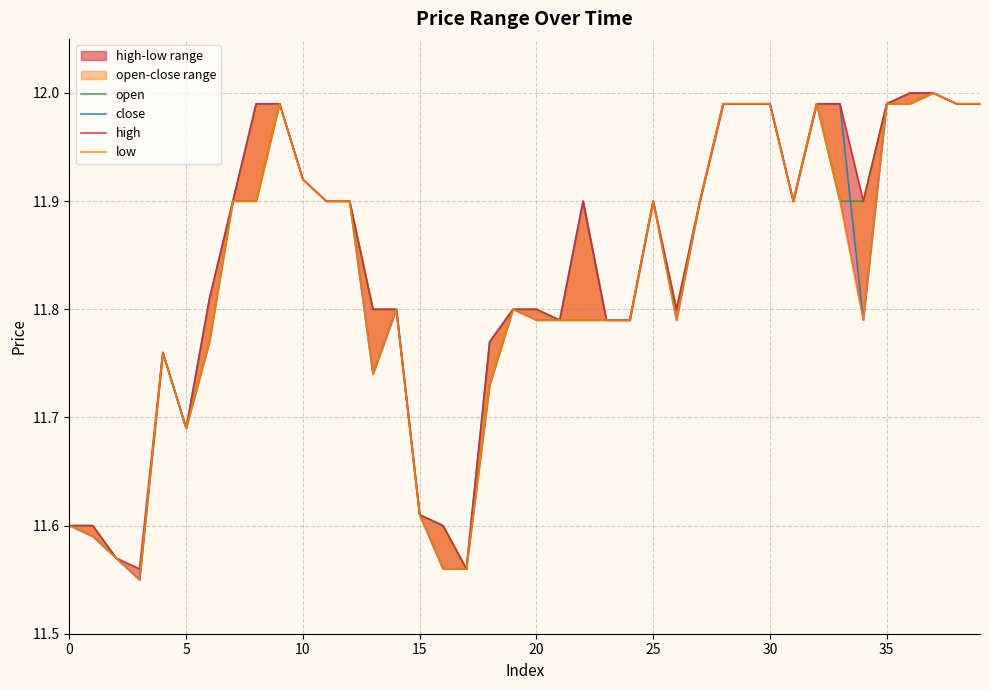

True or false: high and open cross at least once.

False